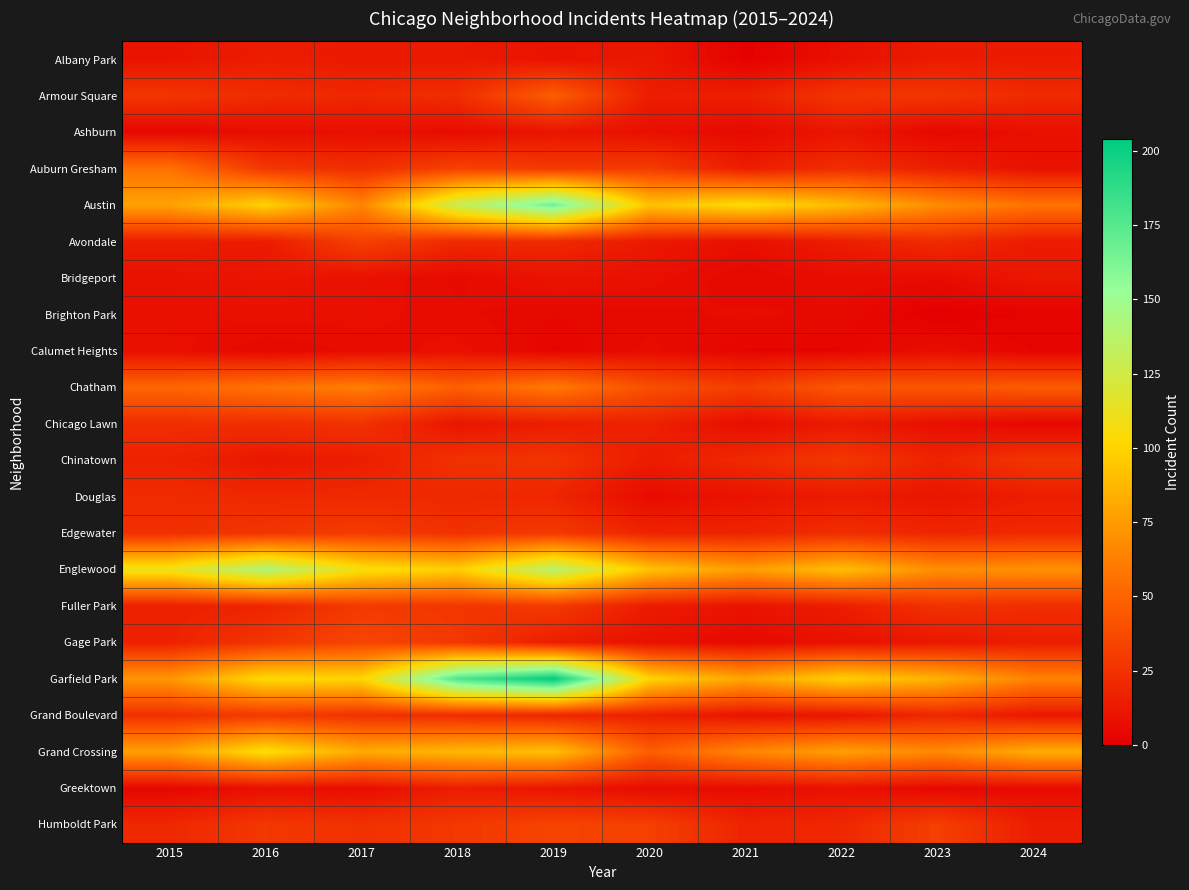

Which has a higher value, 2020 or 2016?

2016